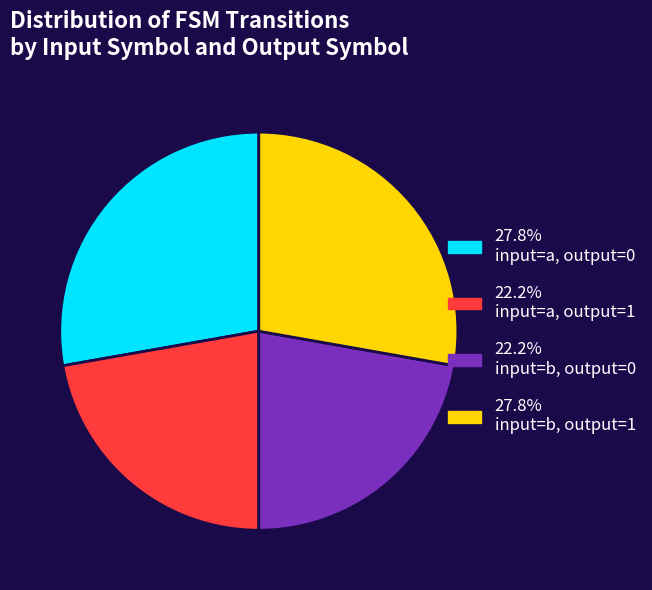

Does any single category account for the majority?

No